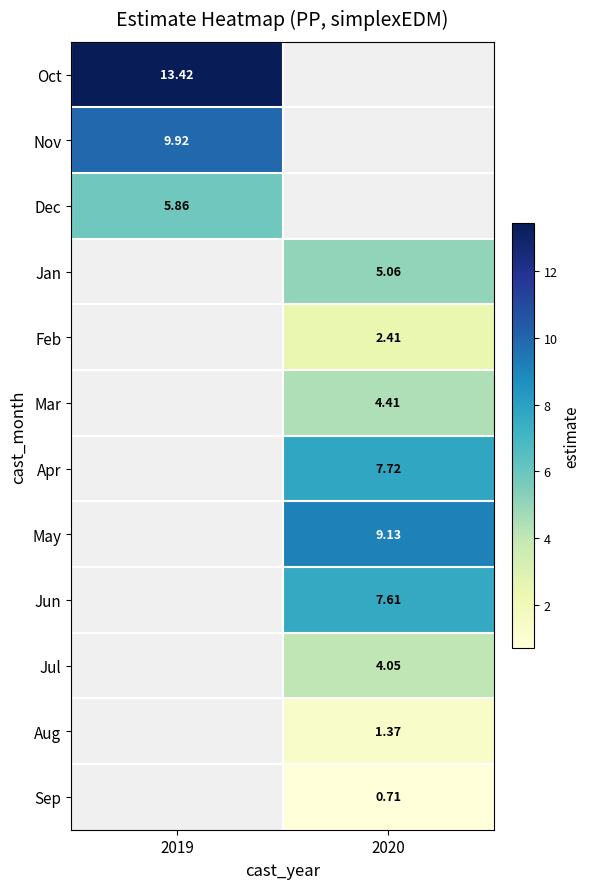

The value of May at 2020 is 15.7. True or false?

False